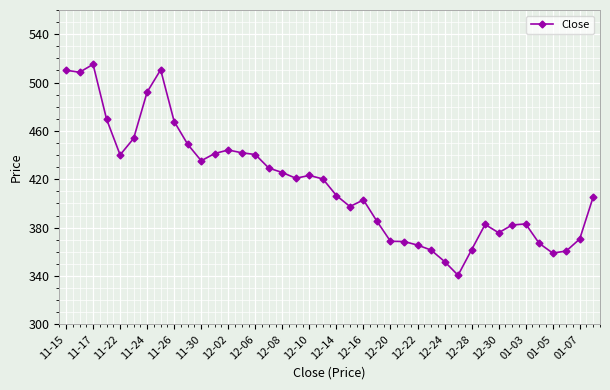

What is the average value?

415.9